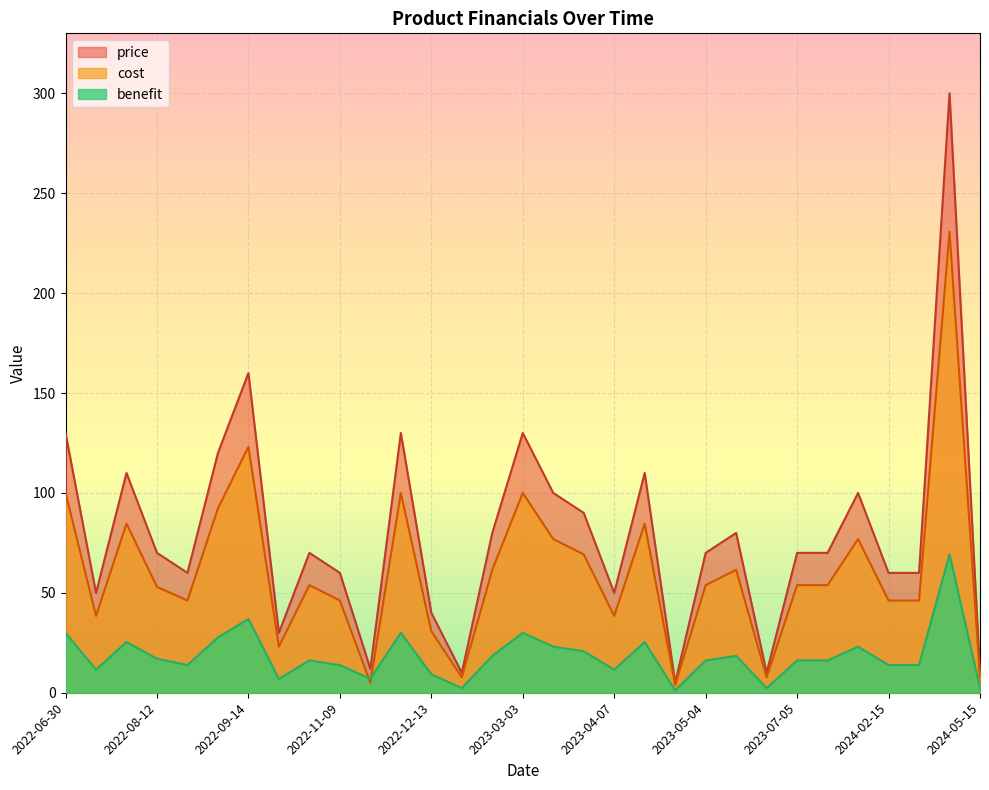

What is the sum of all price values?

2447.0